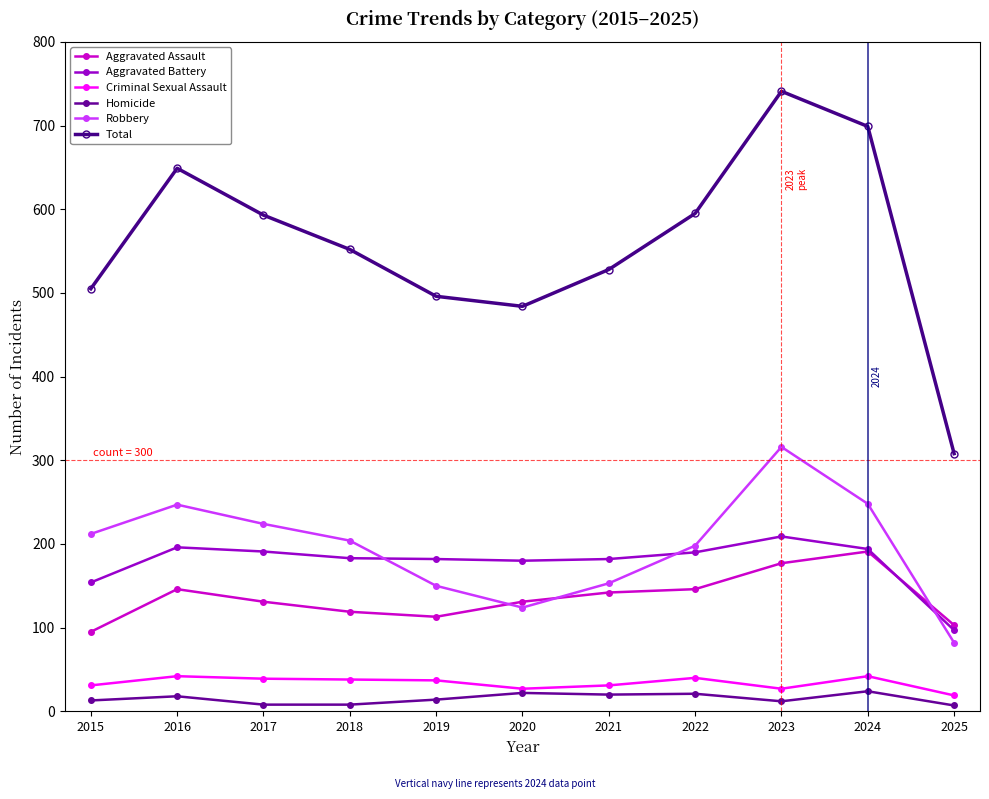

Where does the Aggravated Battery series first go above 183?

2016